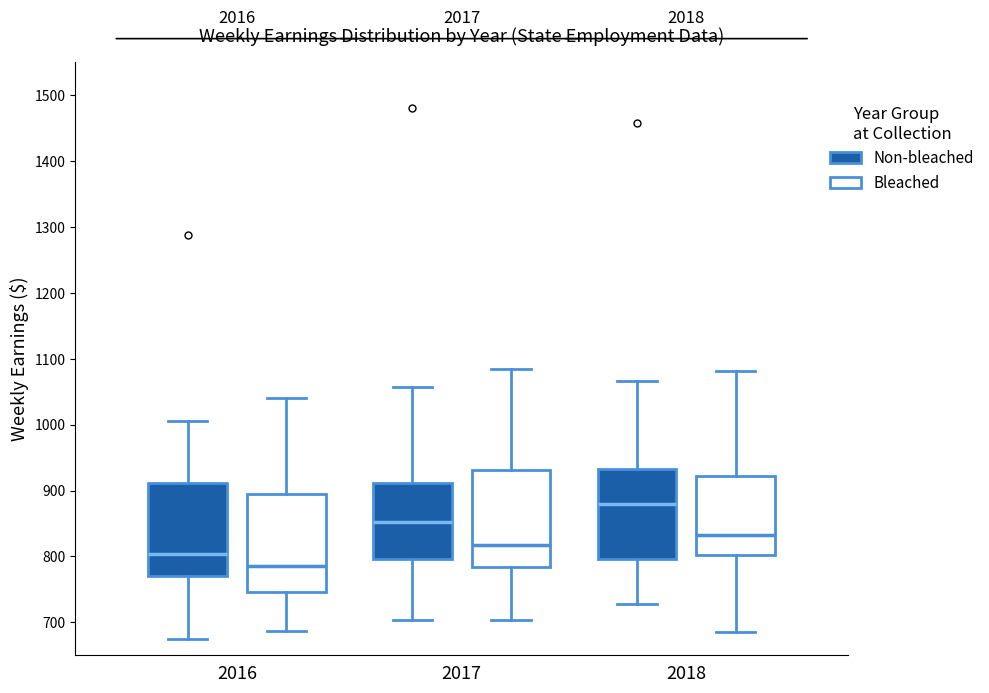

Where does the median line of the box for 2017 (Non-bleached) sit on the y-axis? The values are not printed on the chart, so give them approximately, as read against the axis.

850